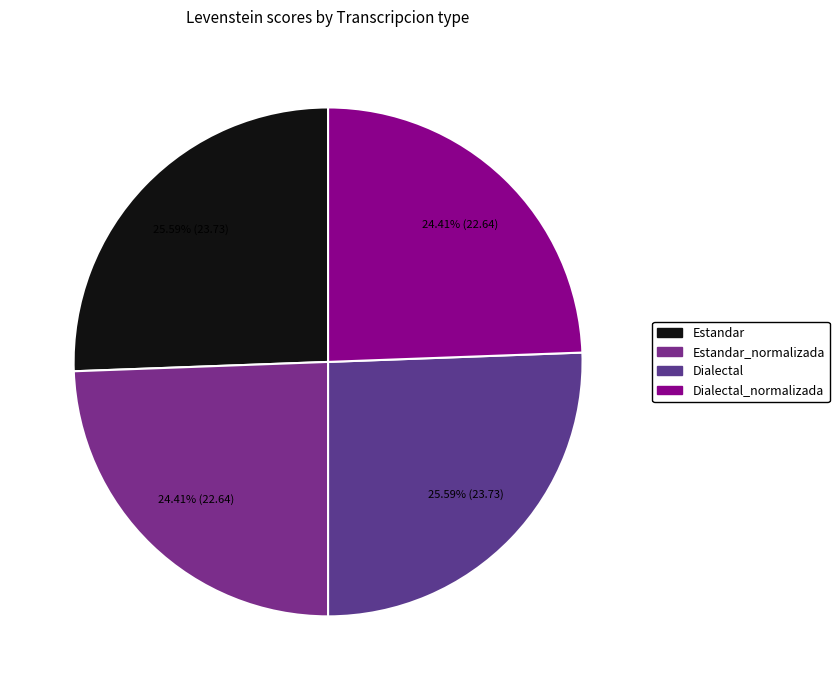

What percentage is the Dialectal slice, to the nearest percent?

26%